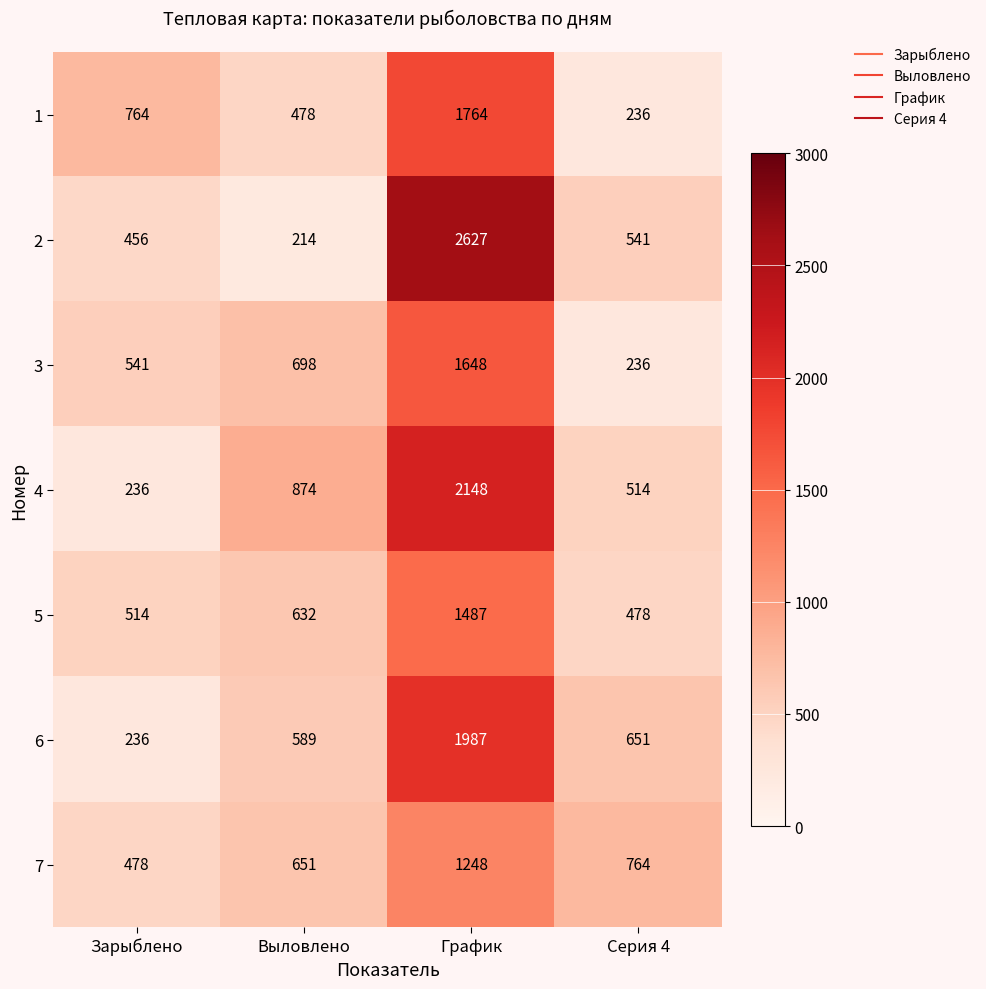

True or false: 5 has a value of 1985 at График.

False